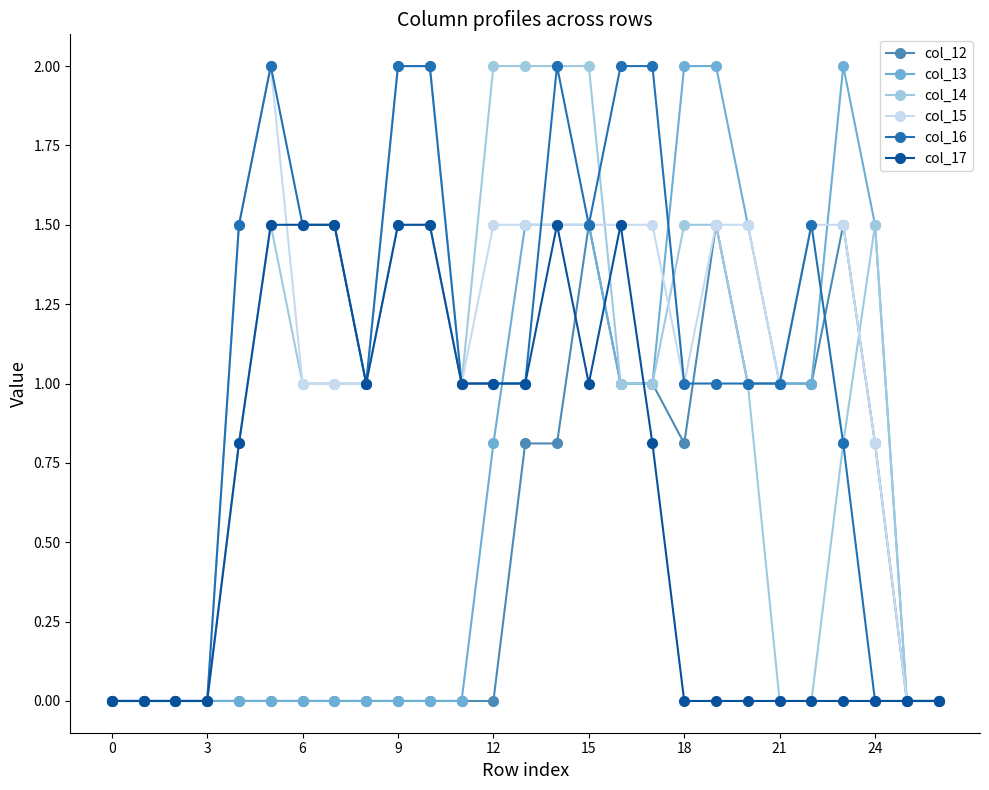

Is this an area chart (filled region under the line)?

No